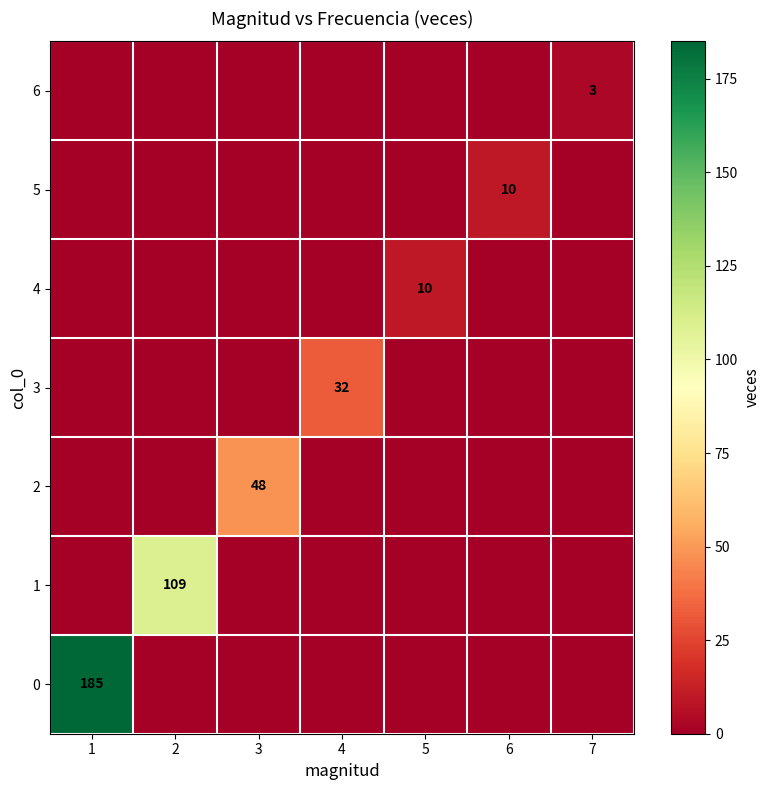

Where is 6 nearest to the value 1?

1